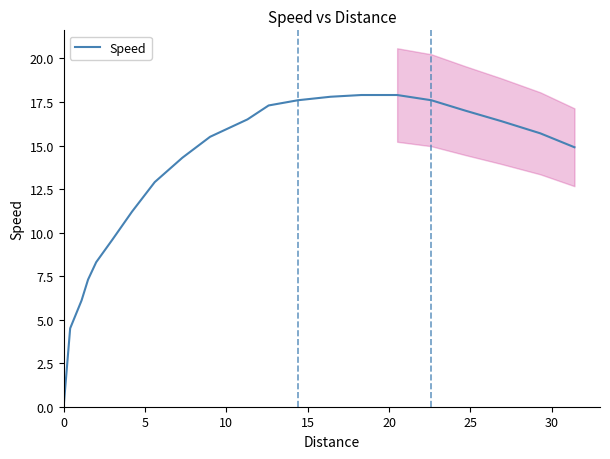

True or false: the data shows 25.2 at 16.

False